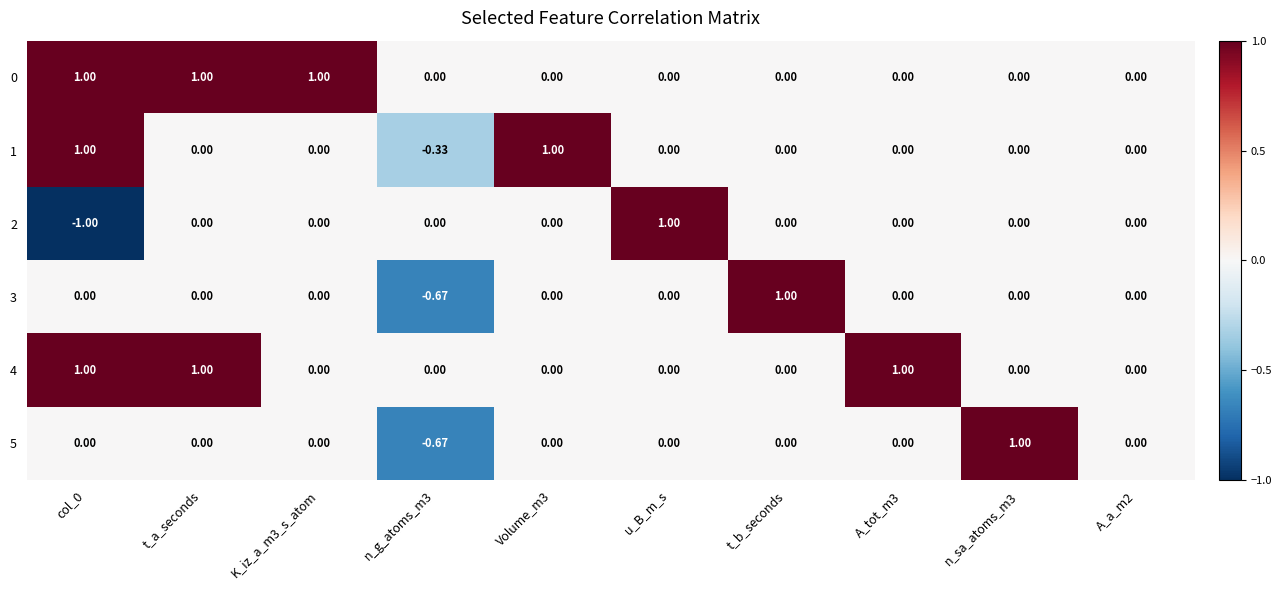

How many categories are shown in the chart?

10